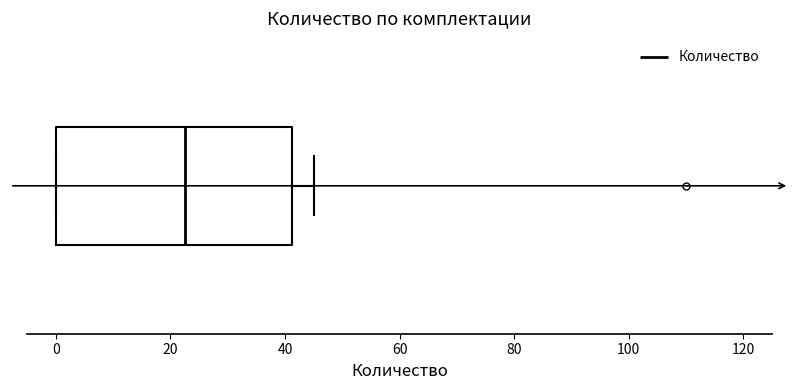

Read this box plot against the x-axis: the position of the median line, the range covered by the box, and the ends of both whiskers. The values are not printed on the chart, so give them approximately, as read against the axis.

median 22, box 0 to 42, whiskers 0 to 46